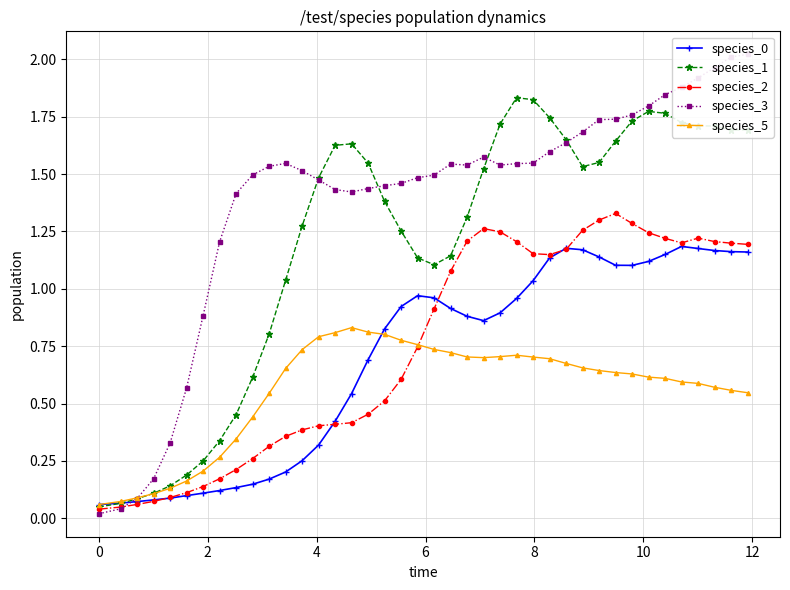

True or false: species_0 has more than 2 points higher than both neighbors.

True